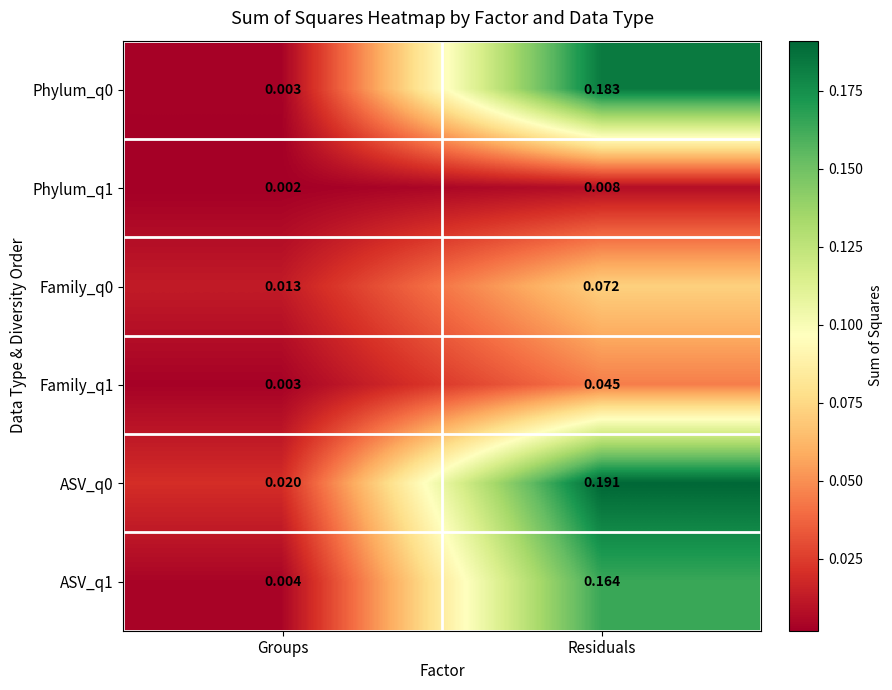

Which category has the lowest value in the Family_q0 series?

Groups